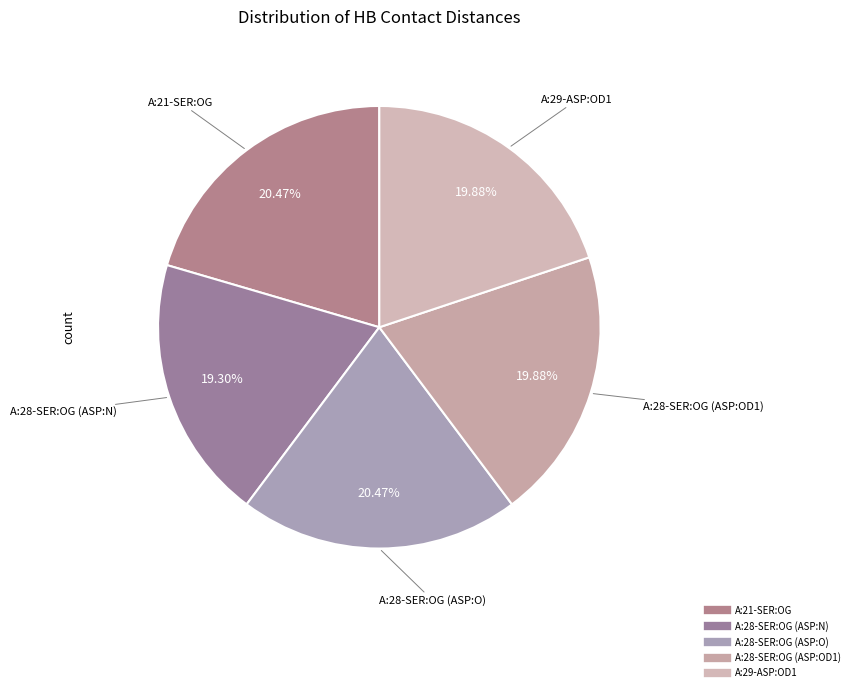

Is it true that A:29-ASP:OD1 is 27% of the pie?

False